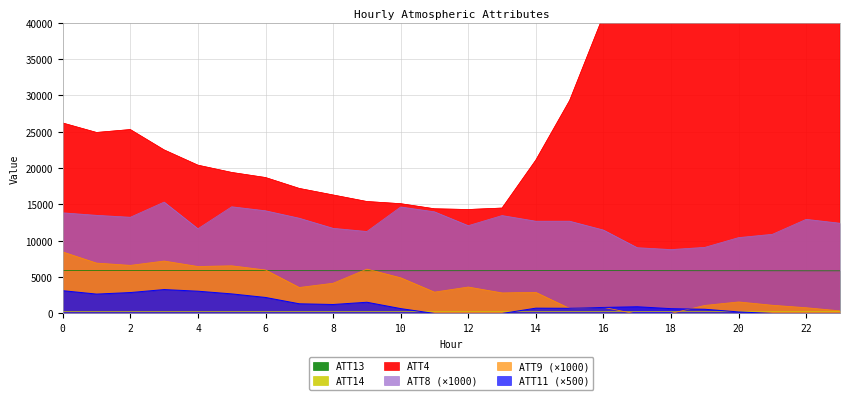

How many times do ATT14 and ATT11 cross each other?

3